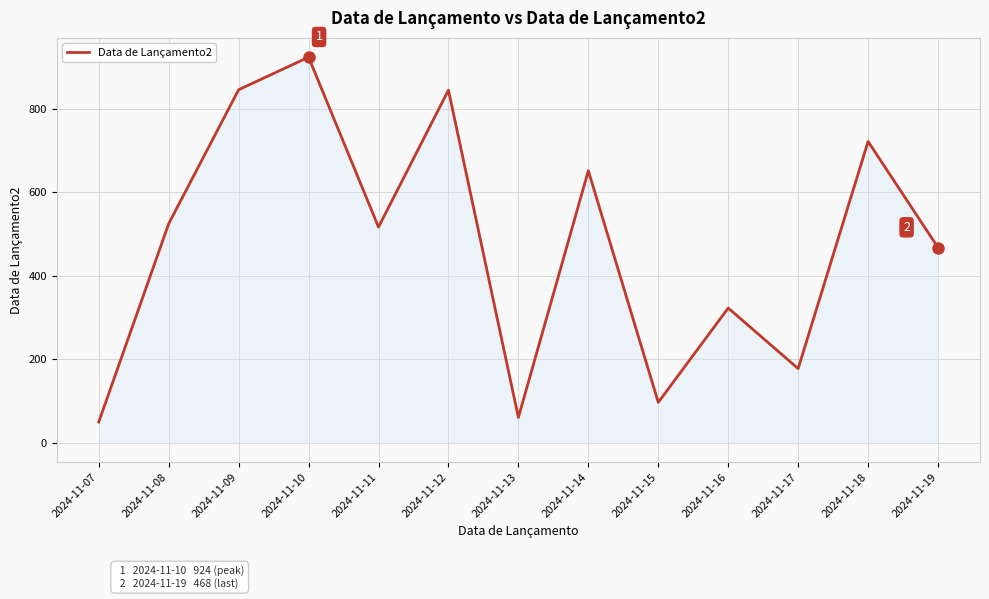

The chart shows a value of 525 at 2024-11-08. True or false?

True